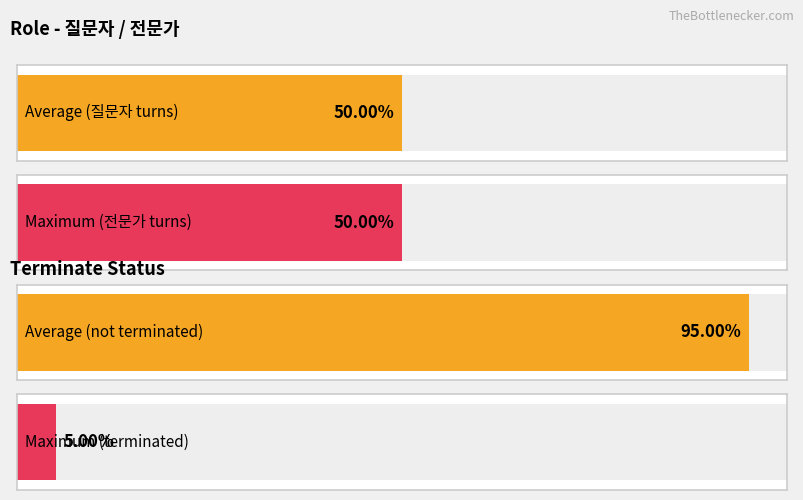

Is it true that the value at 5 is 0?

True